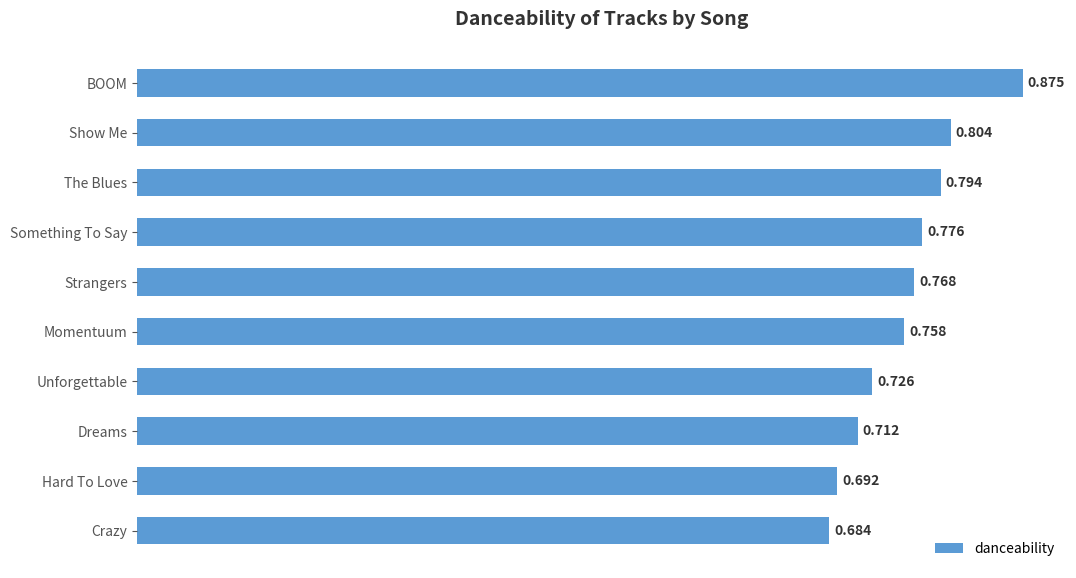

Where is the data nearest to the value 0?

Crazy